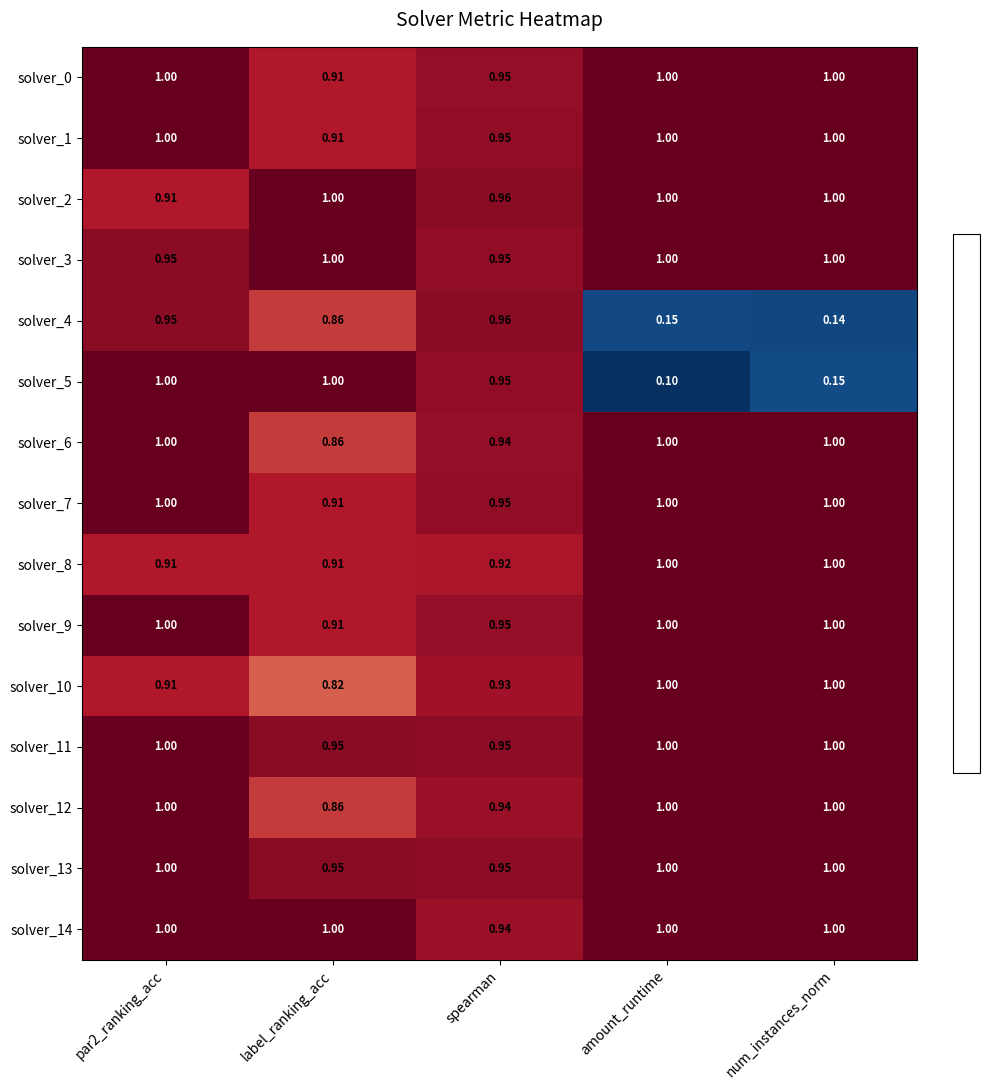

Where is solver_14 nearest to the value 0?

spearman